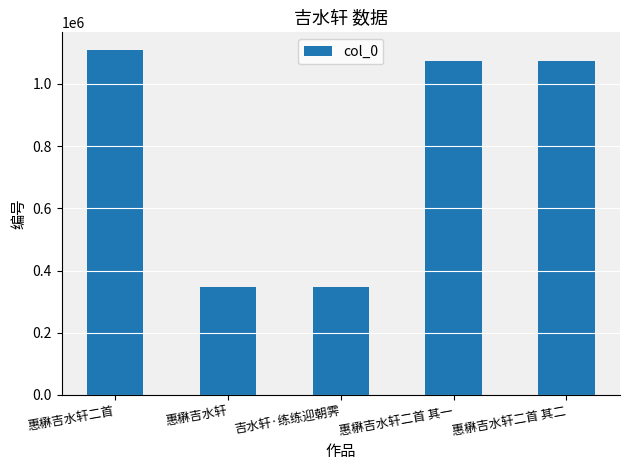

What is the value of the 2nd bar from the left?

345936